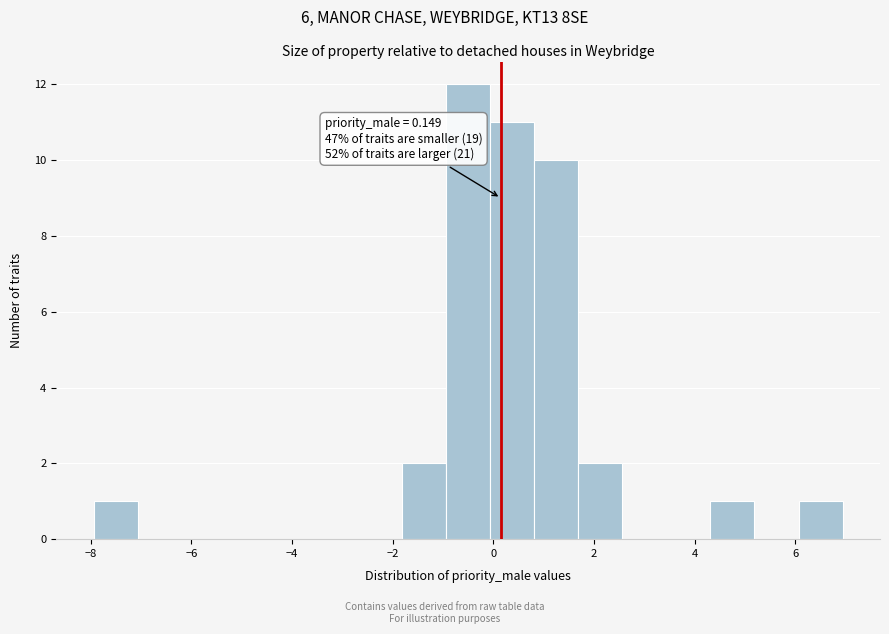

Over which range of the x-axis is the bar tallest?

-1.0 to 0.0